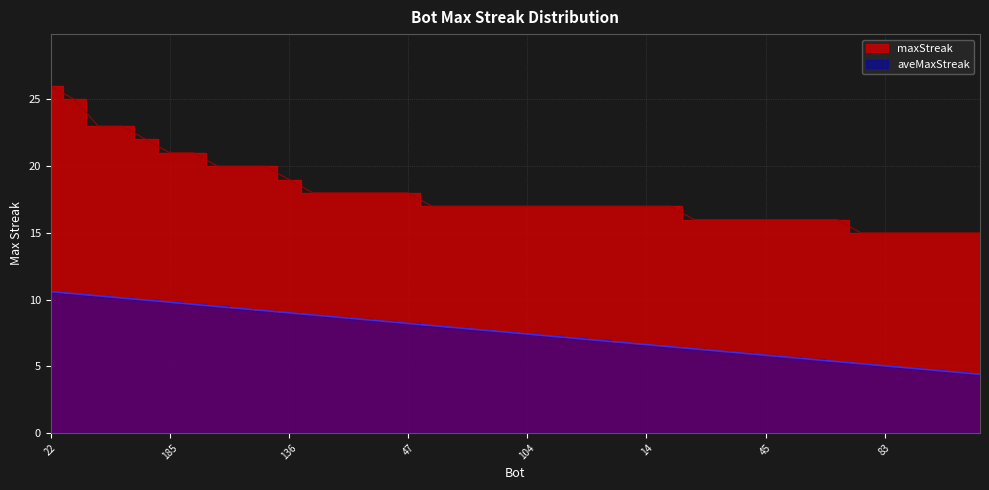

Rank the categories by value from highest to lowest.

22, 190, 91, 85, 156, 185, 88, 177, 147, 138, 136, 192, 108, 94, 68, 47, 175, 151, 150, 149, 104, 103, 73, 49, 44, 14, 1, 166, 142, 123, 45, 43, 28, 0, 110, 83, 46, 26, 16, 7